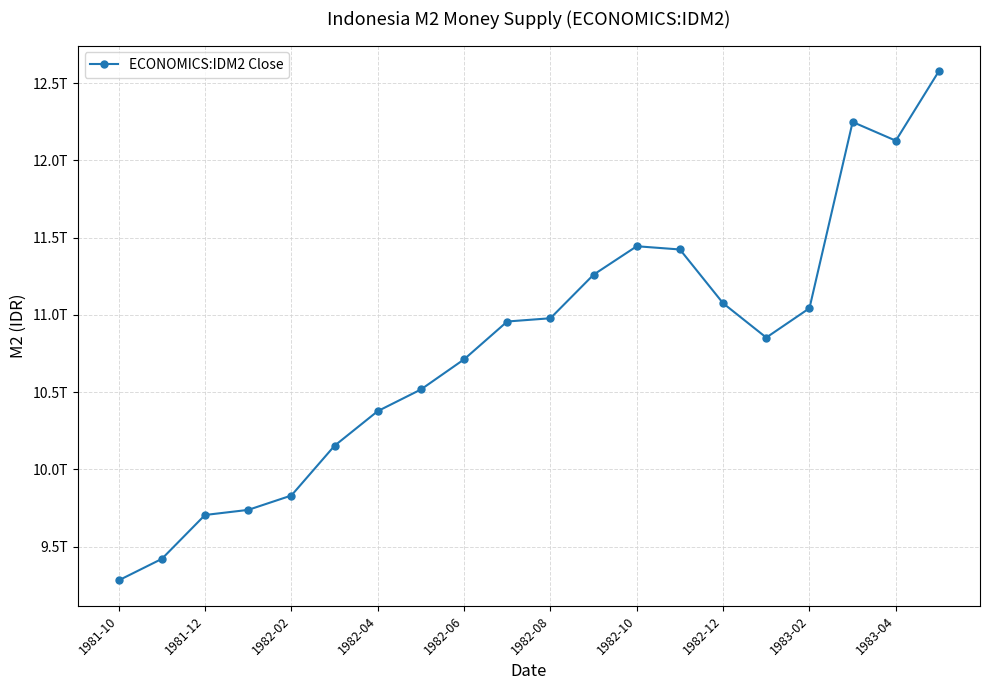

Is this an area chart (filled region under the line)?

No